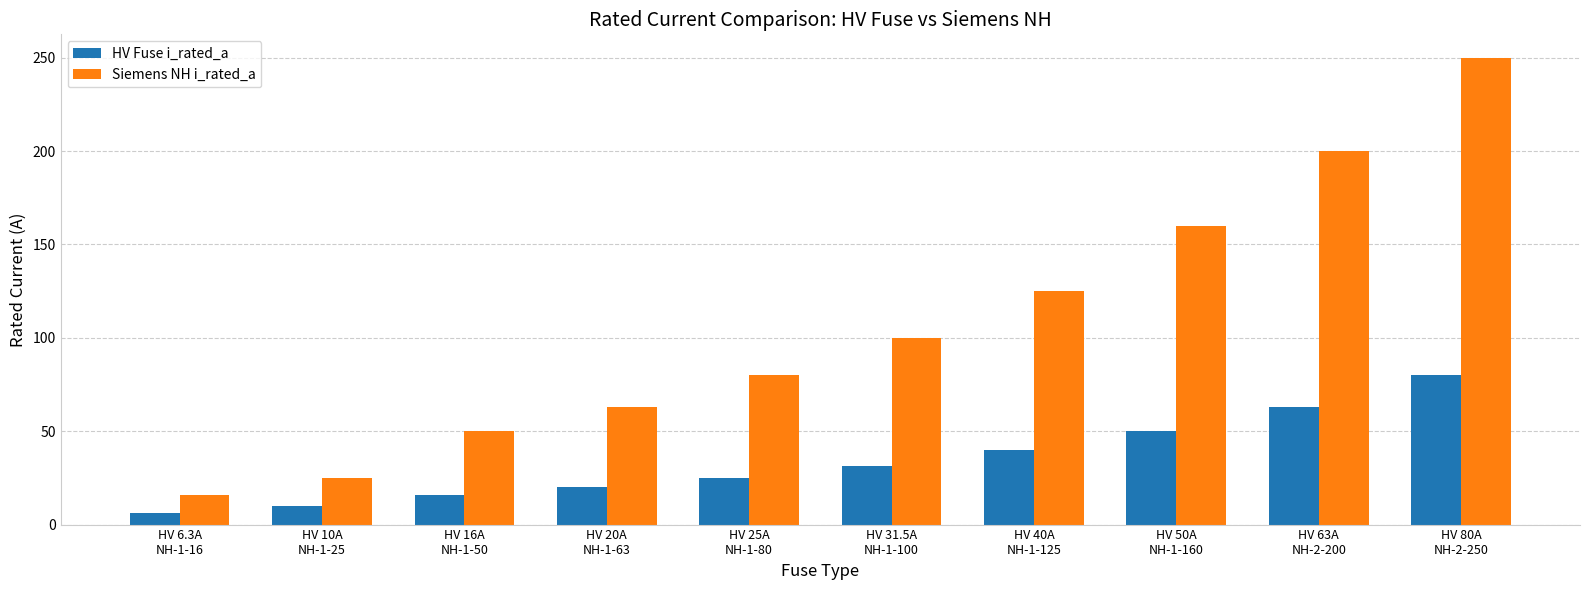

Reading right to left, extract all data points from this chart.

HV Fuse i_rated_a: HV 80A
NH-2-250=80.0	HV 63A
NH-2-200=63.0	HV 50A
NH-1-160=50.0	HV 40A
NH-1-125=40.0	HV 31.5A
NH-1-100=31.5	HV 25A
NH-1-80=25.0	HV 20A
NH-1-63=20.0	HV 16A
NH-1-50=16.0	HV 10A
NH-1-25=10.0	HV 6.3A
NH-1-16=6.3
Siemens NH i_rated_a: HV 80A
NH-2-250=250.0	HV 63A
NH-2-200=200.0	HV 50A
NH-1-160=160.0	HV 40A
NH-1-125=125.0	HV 31.5A
NH-1-100=100.0	HV 25A
NH-1-80=80.0	HV 20A
NH-1-63=63.0	HV 16A
NH-1-50=50.0	HV 10A
NH-1-25=25.0	HV 6.3A
NH-1-16=16.0